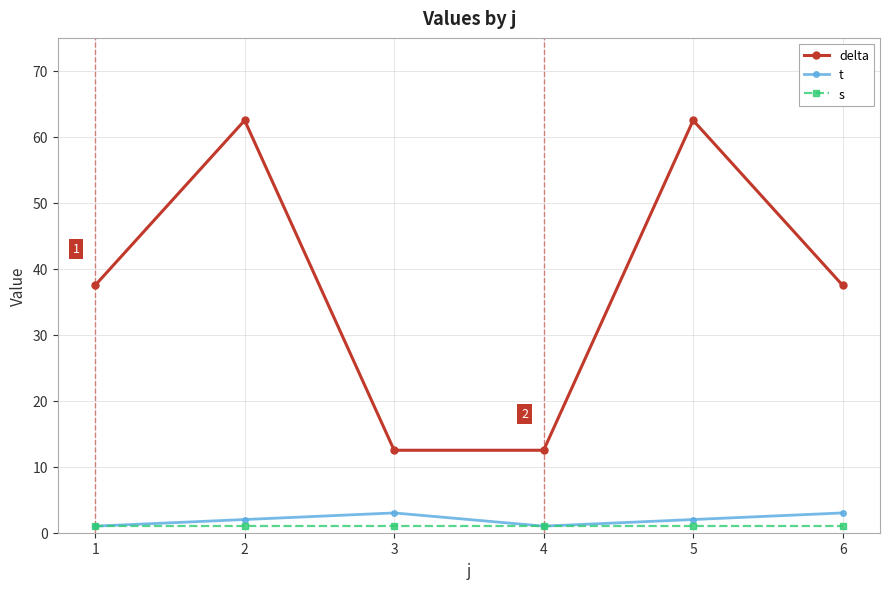

Between 3 and 5, which series saw the biggest shift?

delta